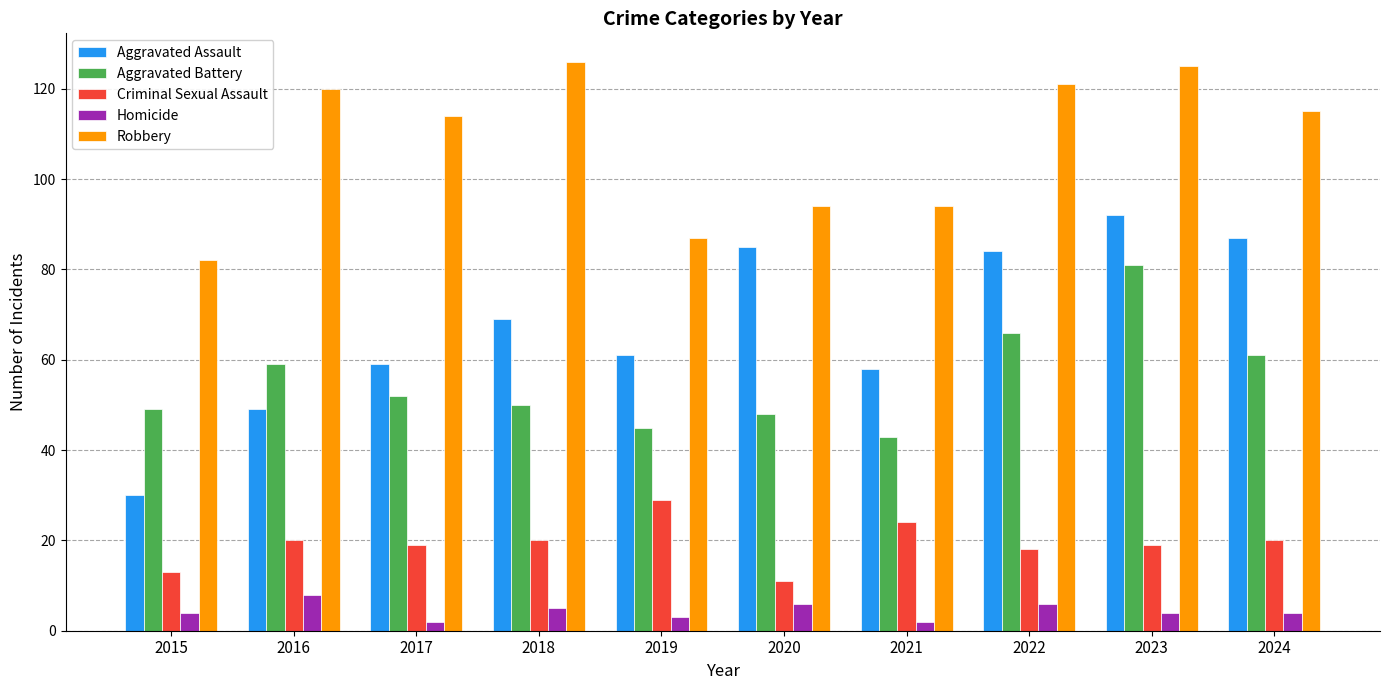

Reading right to left, list all the values displayed in this chart.

Aggravated Assault: 87	92	84	58	85	61	69	59	49	30
Aggravated Battery: 61	81	66	43	48	45	50	52	59	49
Criminal Sexual Assault: 20	19	18	24	11	29	20	19	20	13
Homicide: 4	4	6	2	6	3	5	2	8	4
Robbery: 115	125	121	94	94	87	126	114	120	82